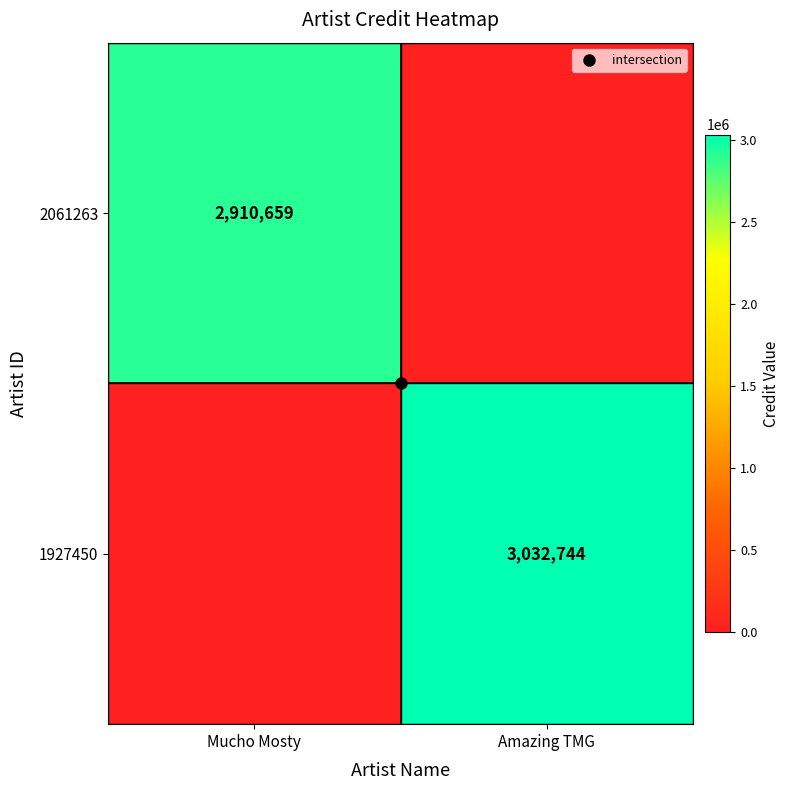

How many categories are shown in the chart?

2